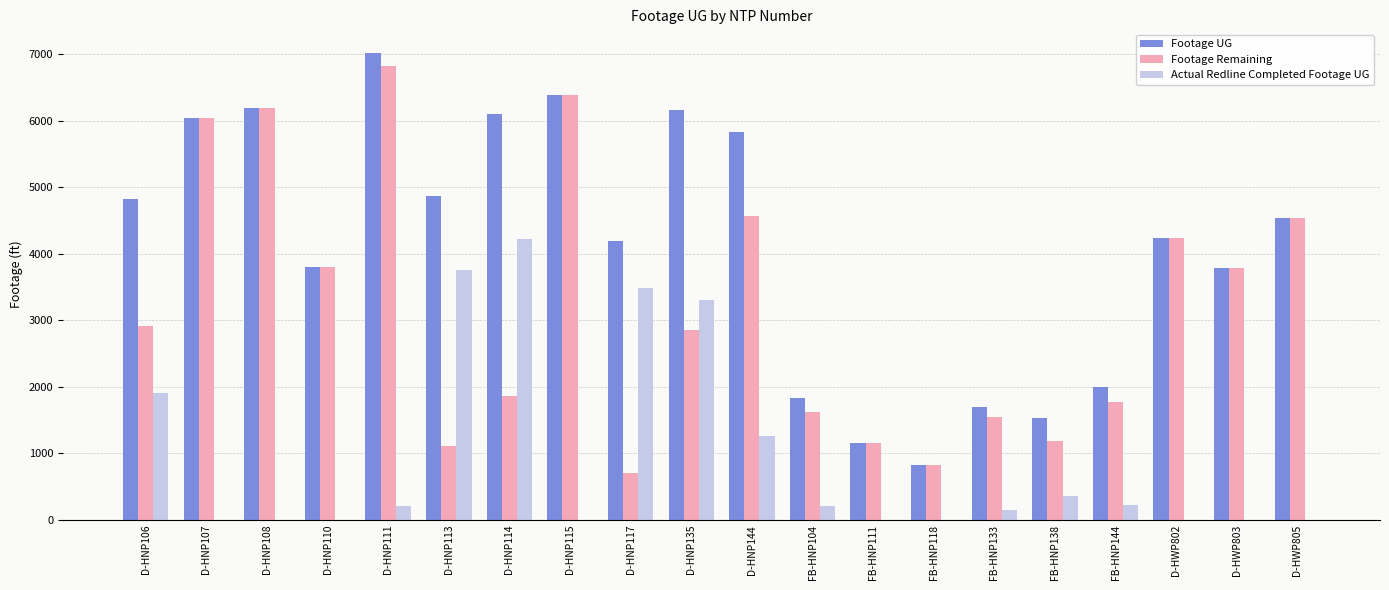

True or false: Footage UG has a value of 907 at D-HWP802.

False